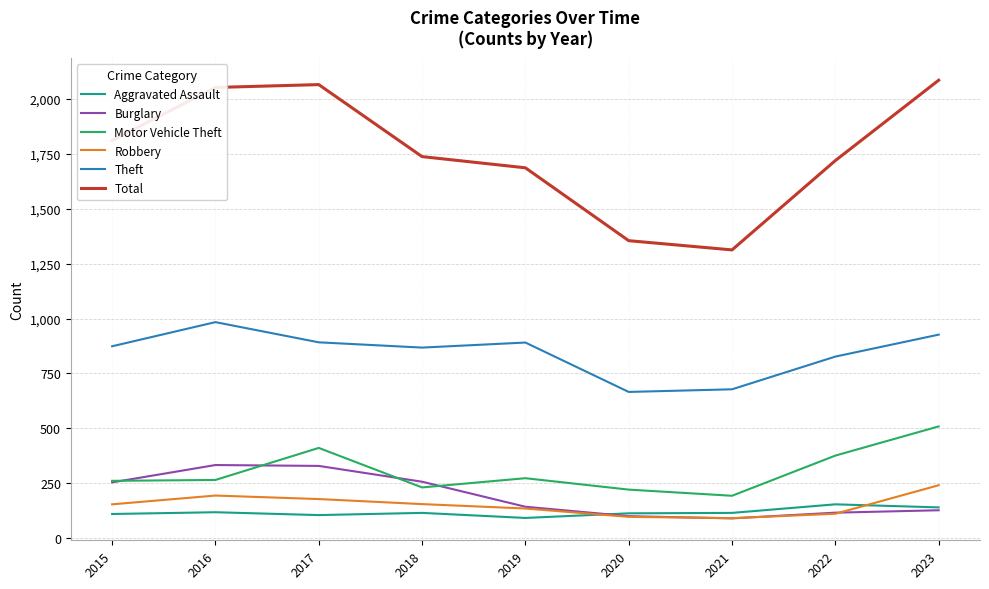

At which category does Total reach its first local valley?

2021